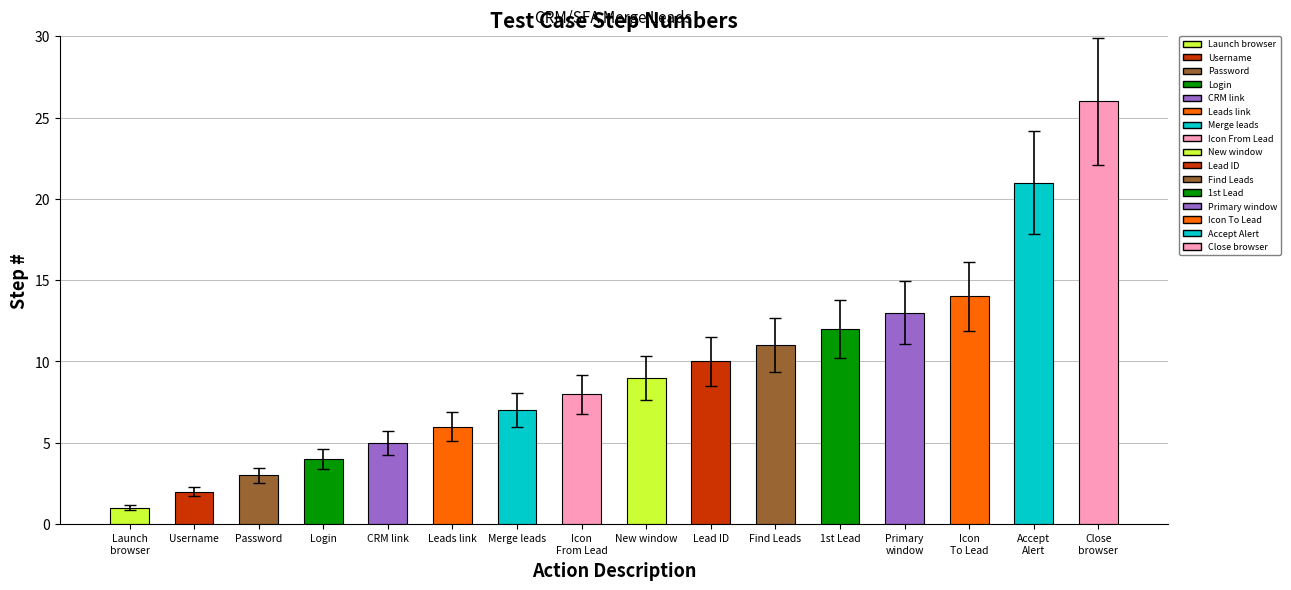

What is the ratio of the value at Launch
browser to the value at Leads link?

0.2